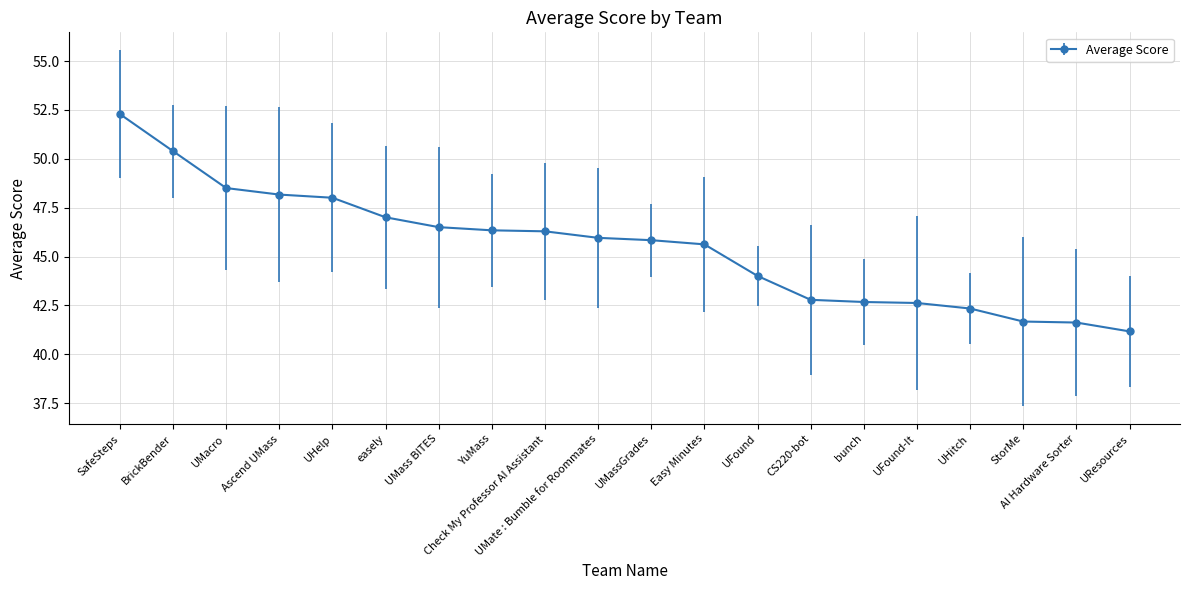

Rank the categories by value from lowest to highest.

UResources, AI Hardware Sorter, StorMe, UHitch, UFound-It, bunch, CS220-bot, UFound, Easy Minutes, UMassGrades, UMate : Bumble for Roommates, Check My Professor AI Assistant, YuMass, UMass BITES, easely, UHelp, Ascend UMass, UMacro, BrickBender, SafeSteps